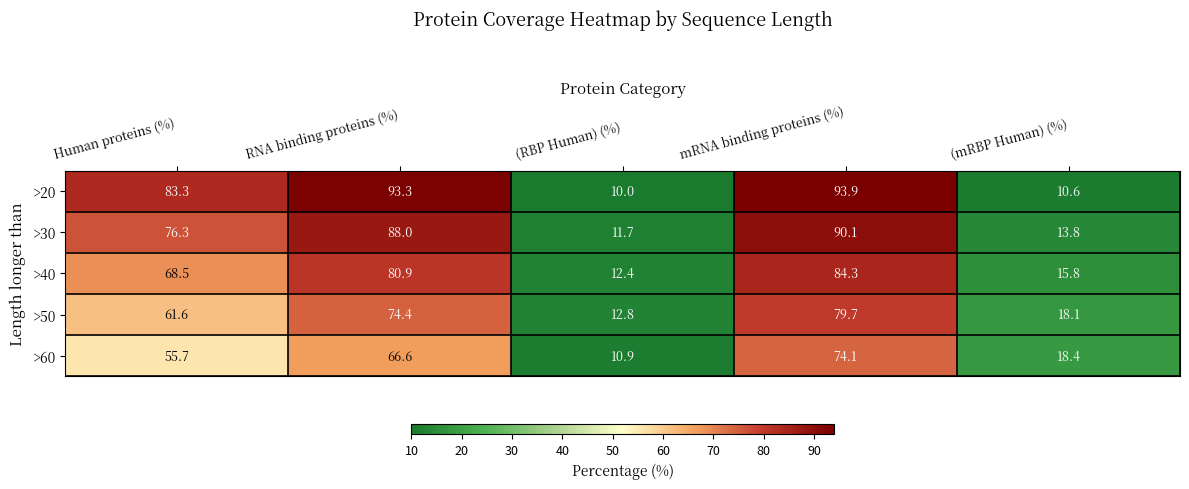

The >20 series shows 10.0 at (RBP Human) (%). True or false?

True